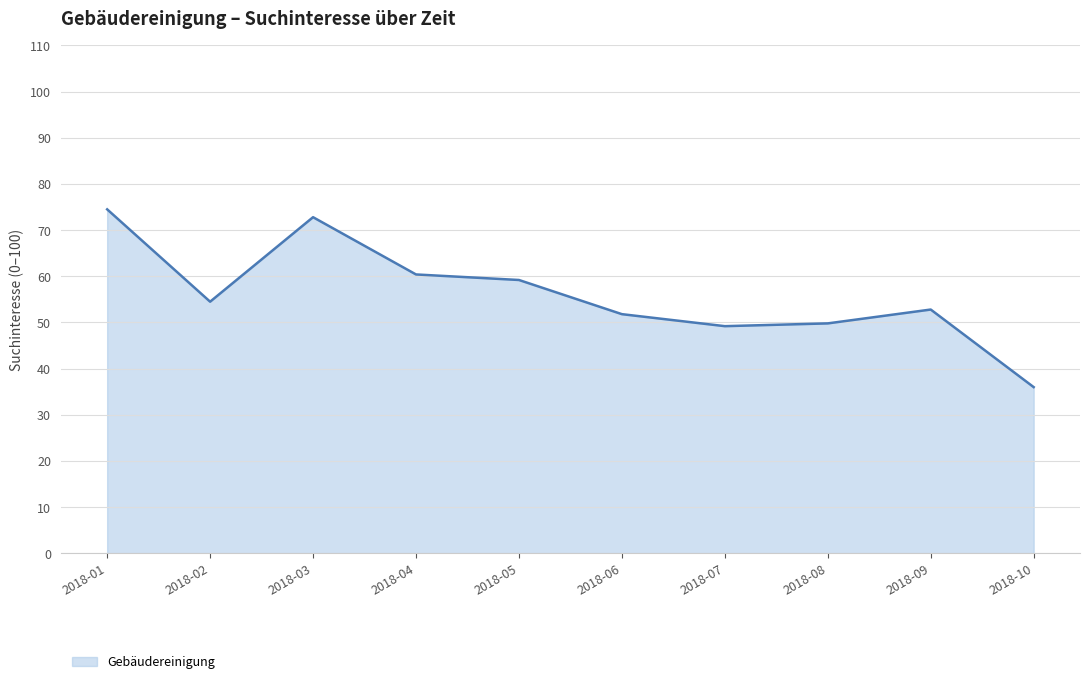

What is the approximate value at 2018-08?

49.8